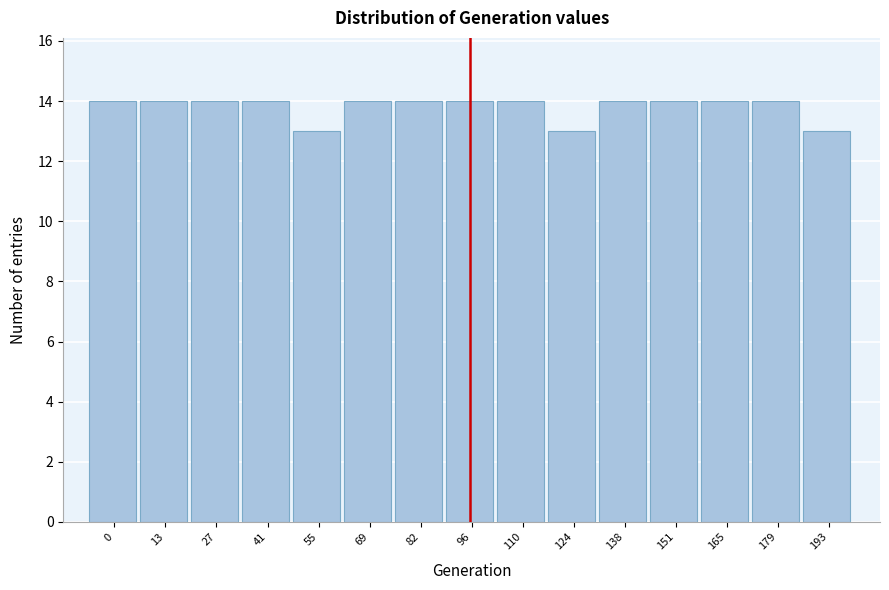

Reading left to right, extract all data points from this chart.

14	14	14	14	13	14	14	14	14	13	14	14	14	14	13